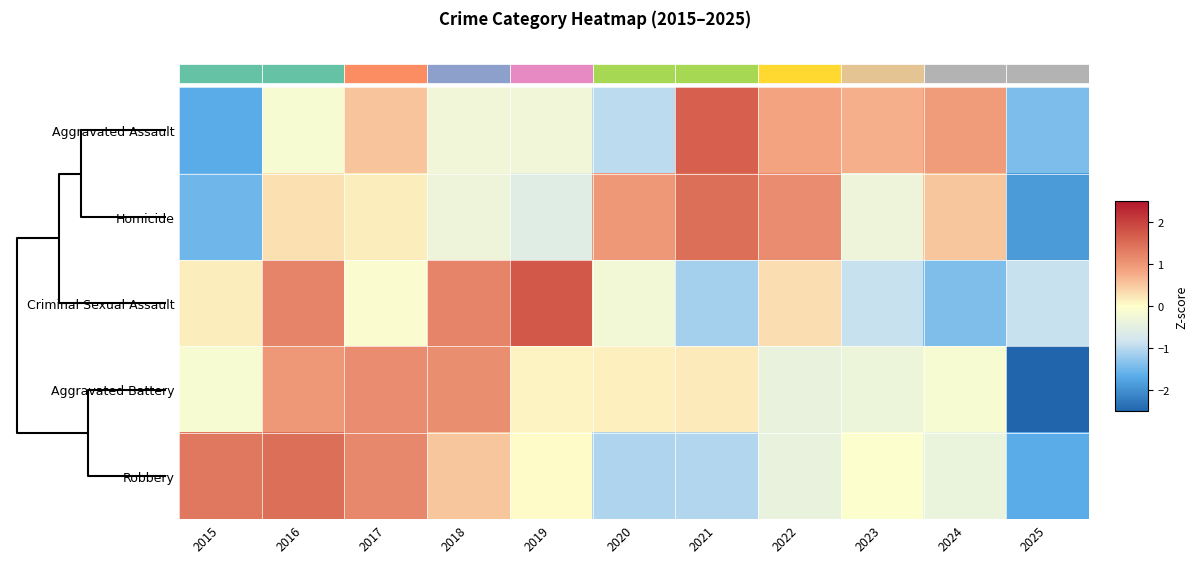

Is the value of Aggravated Battery at 2025 greater than the value of Criminal Sexual Assault at 2024?

No